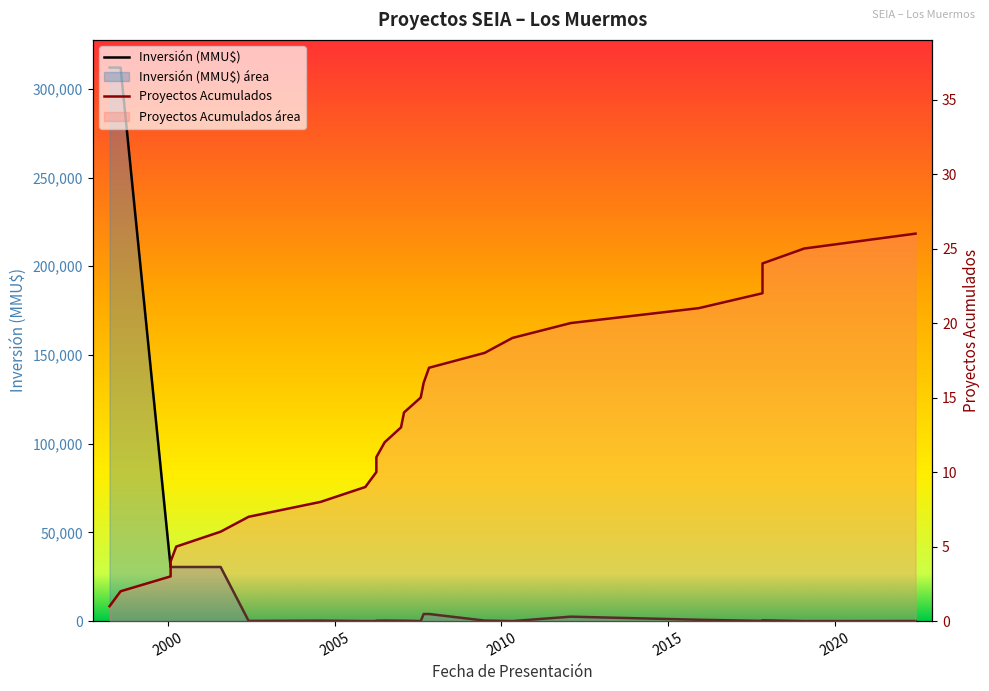

At which category does the chart reach its peak across all series?

1998-03